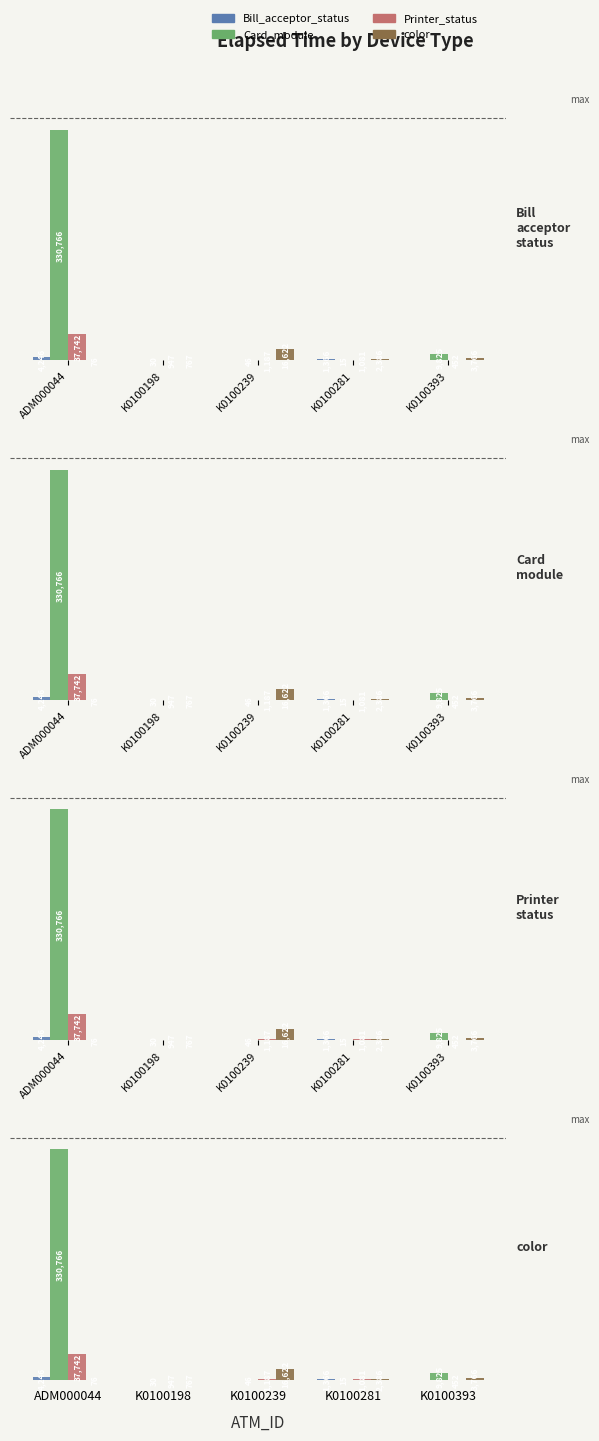

What position from the right is K0100281?

2